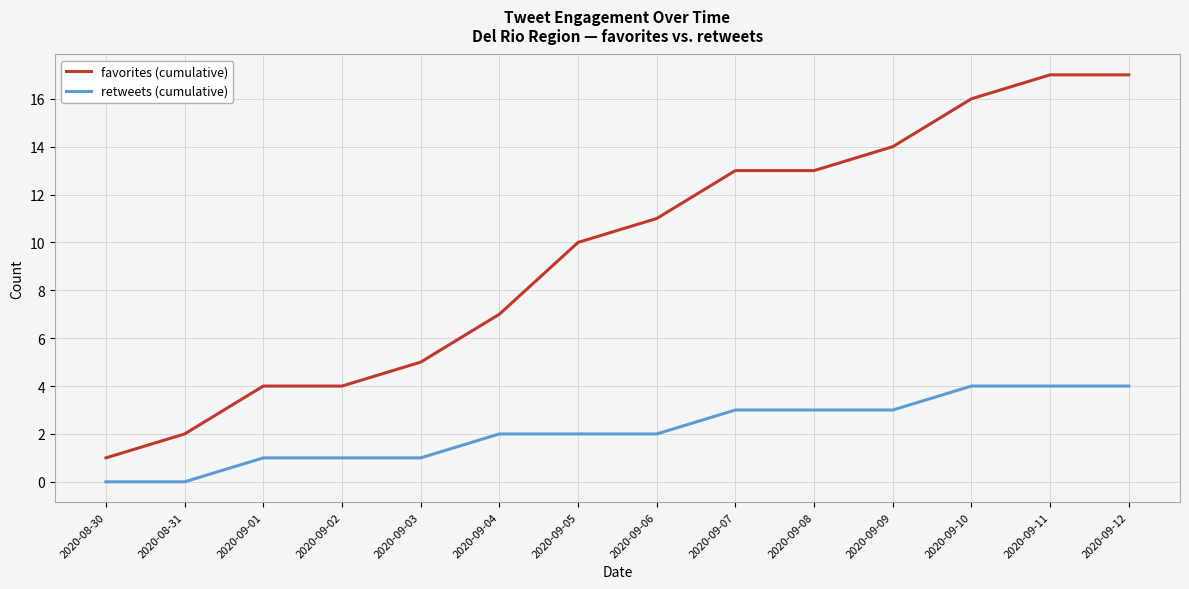

Where is favorites (cumulative) nearest to the value 9?

2020-09-05